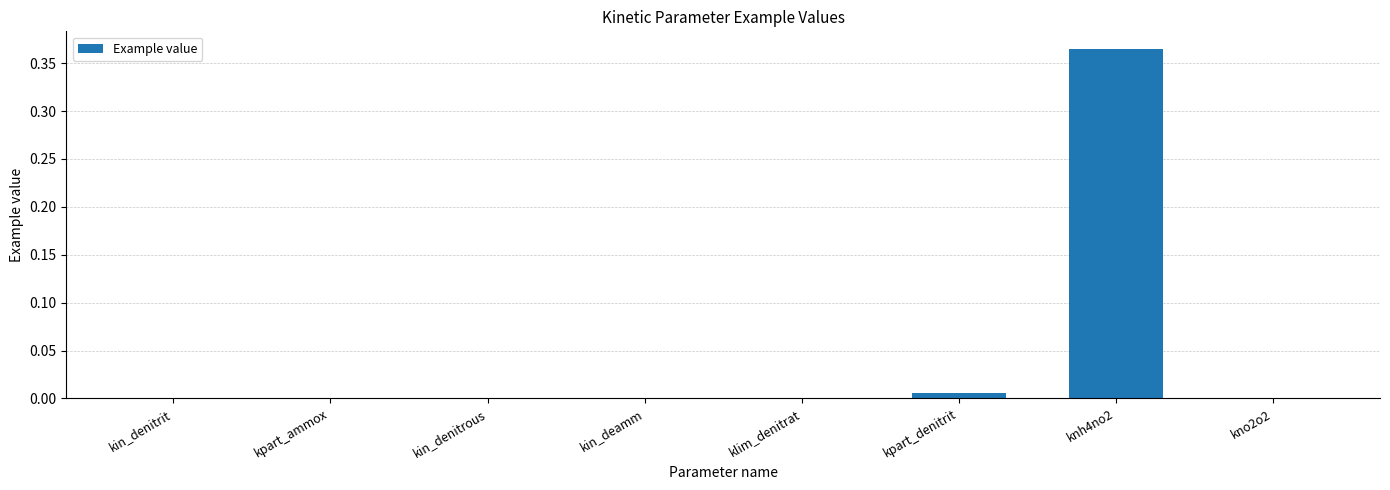

How many categories are shown in the chart?

8